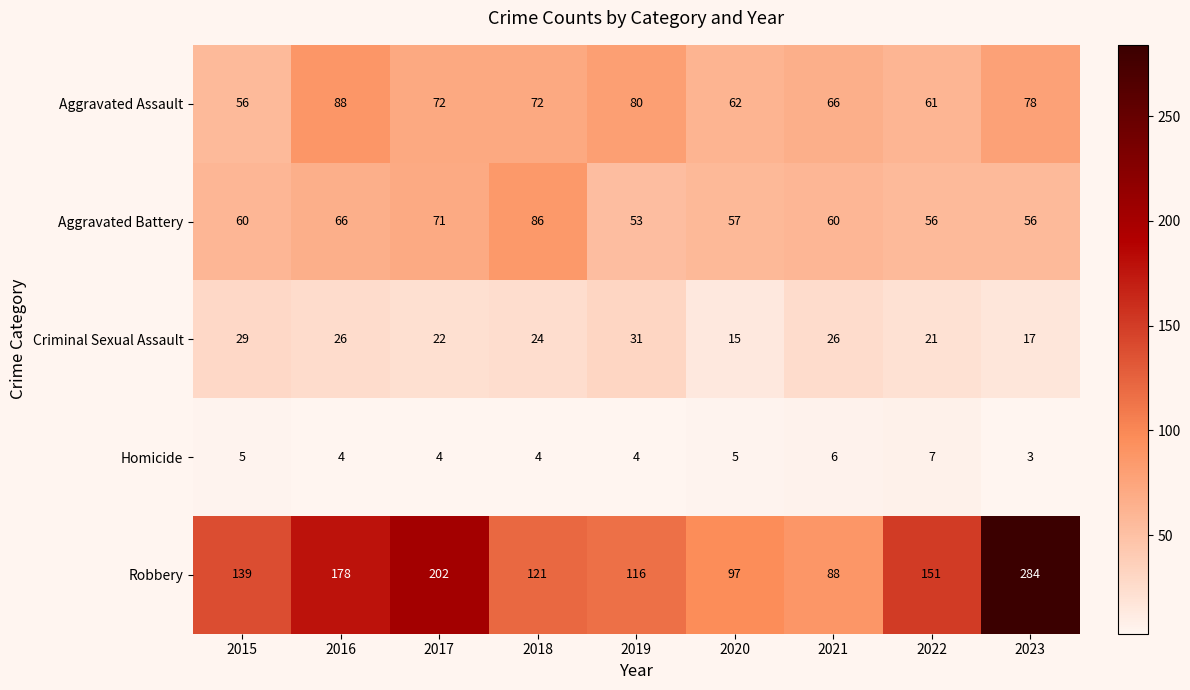

What is the total value across all series at 2017?

371